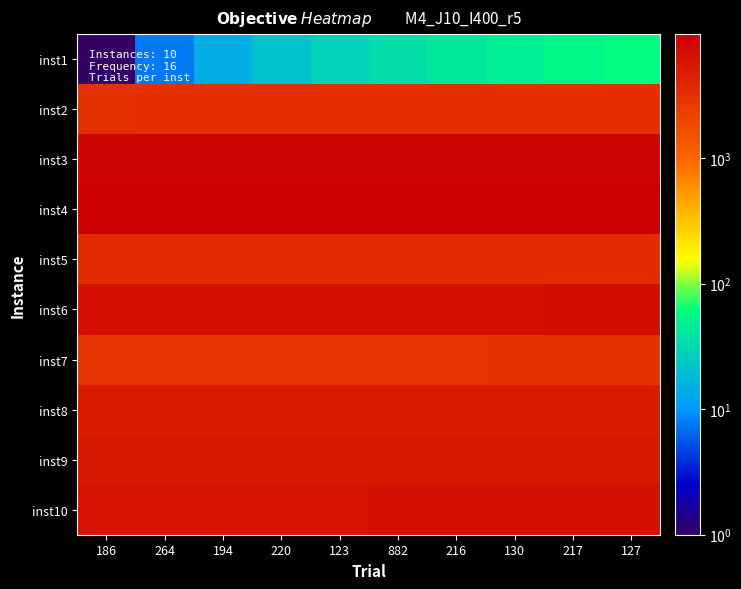

Rank the series at 882 from lowest to highest value.

inst1, inst7, inst2, inst5, inst8, inst9, inst10, inst6, inst3, inst4